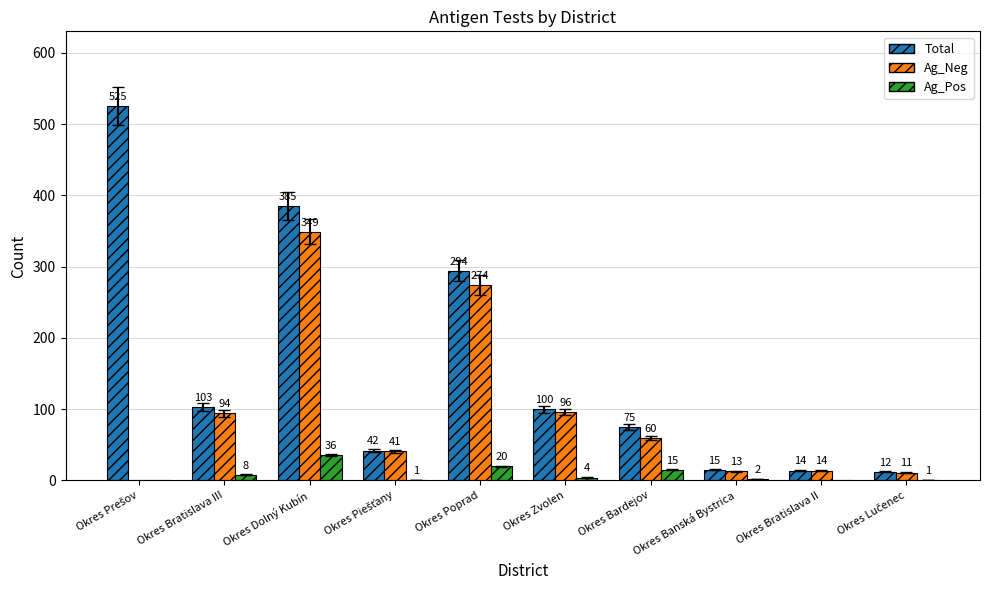

Are the bars horizontal?

No